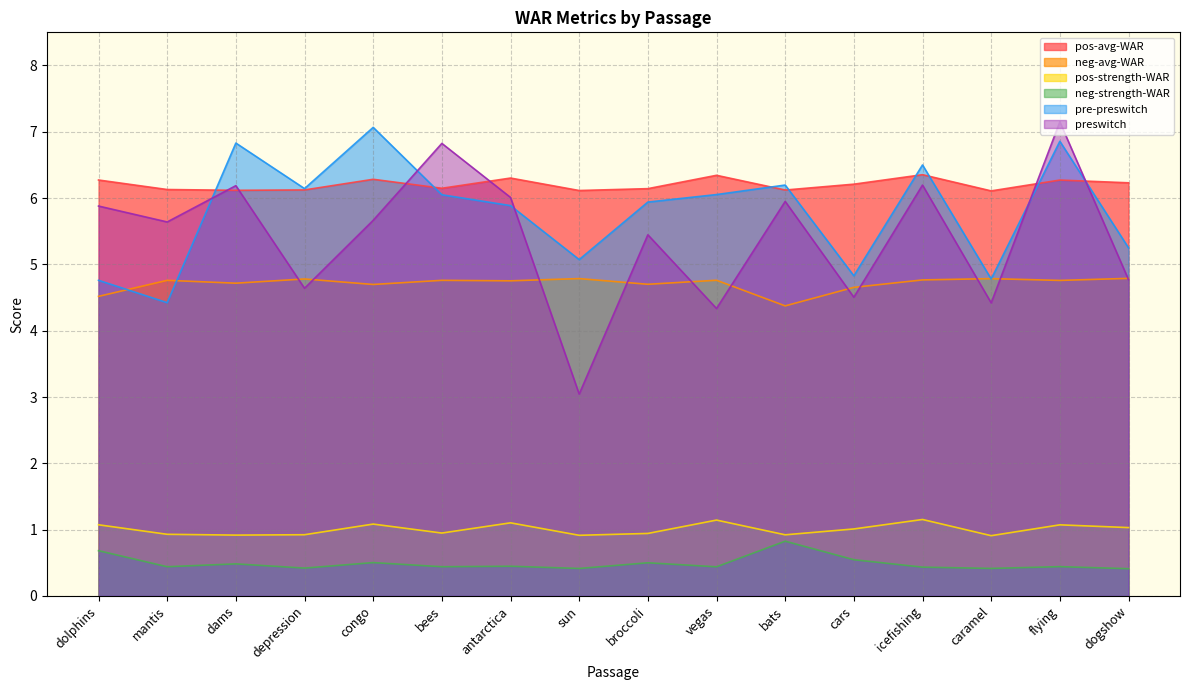

Where is the first local maximum for preswitch?

dams